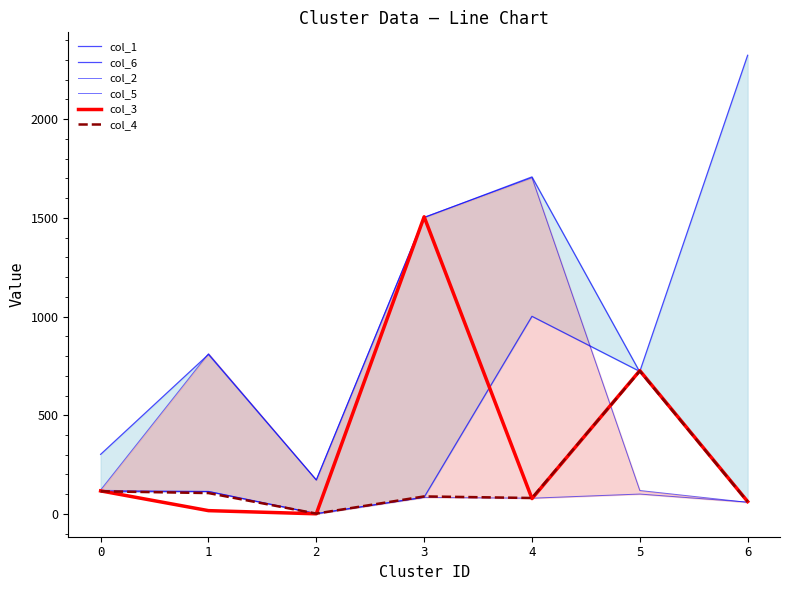

What are all the series names shown in the legend?

col_1, col_6, col_2, col_5, col_3, col_4